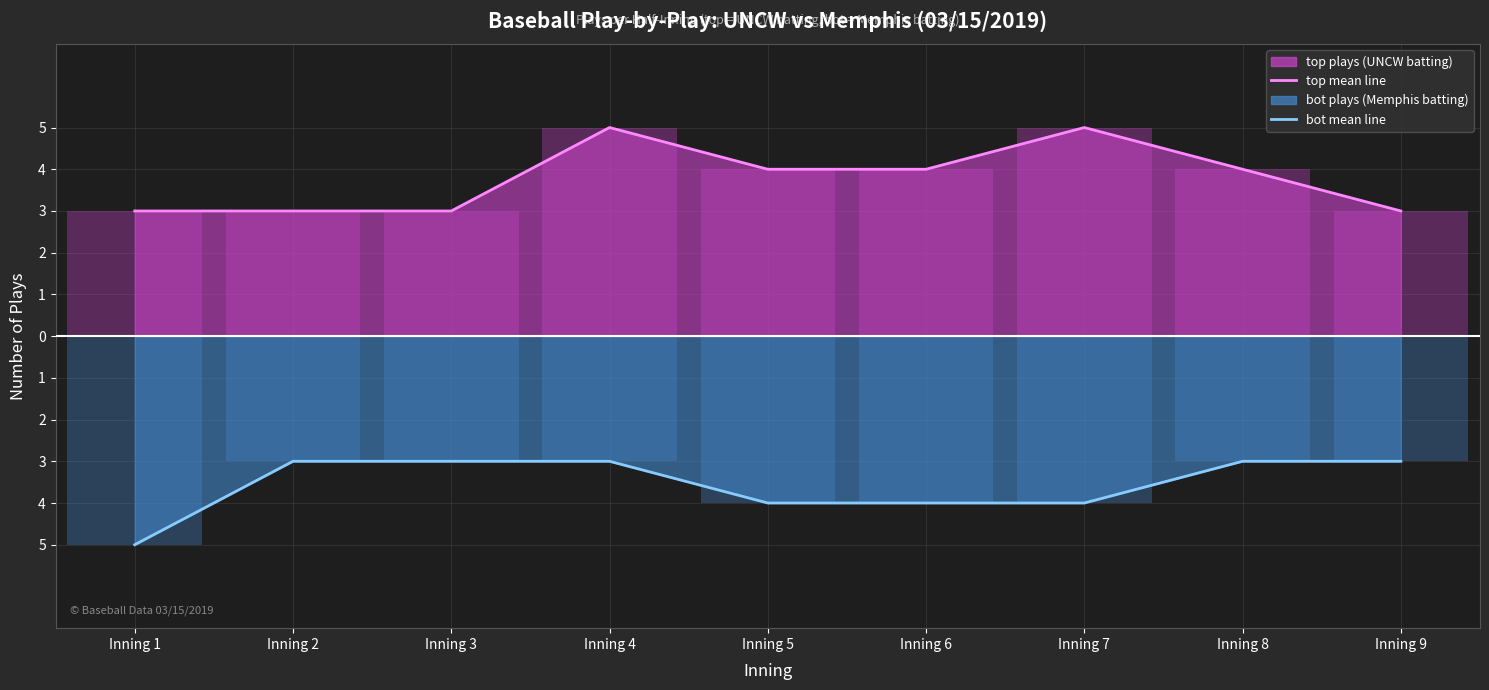

What is the difference between the second highest and second lowest values in the bot mean line series?

1